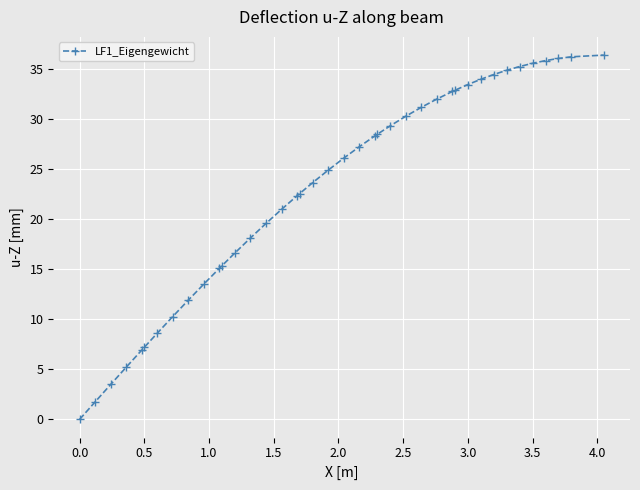

What is the difference between the maximum and second lowest values?

34.7